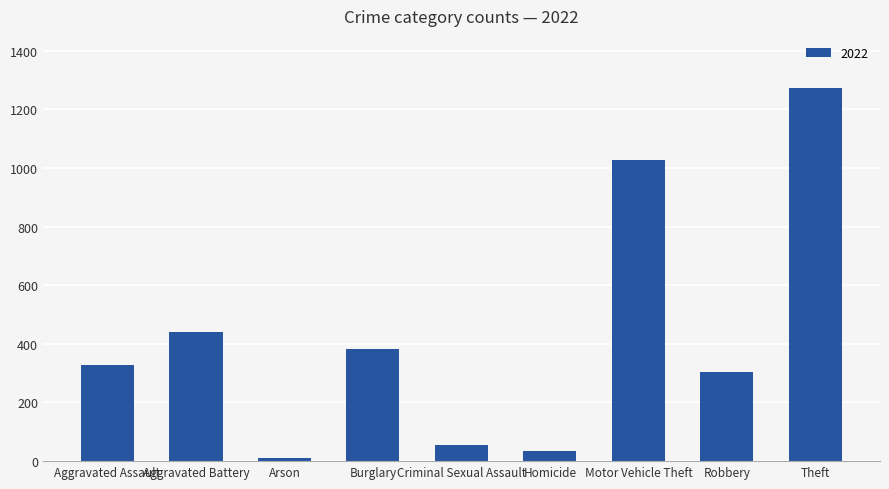

What is the difference between the values at Criminal Sexual Assault and Aggravated Battery?

384